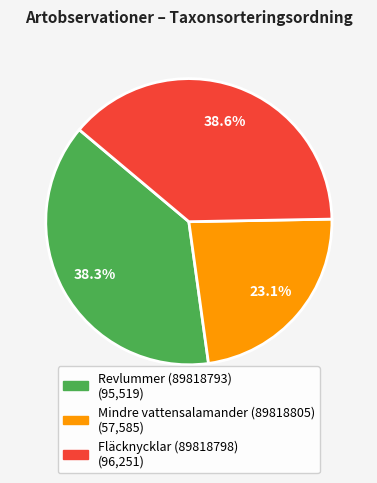

To the nearest percent, what is the combined percentage of Revlummer (89818793) and Fläcknycklar (89818798)?

77%